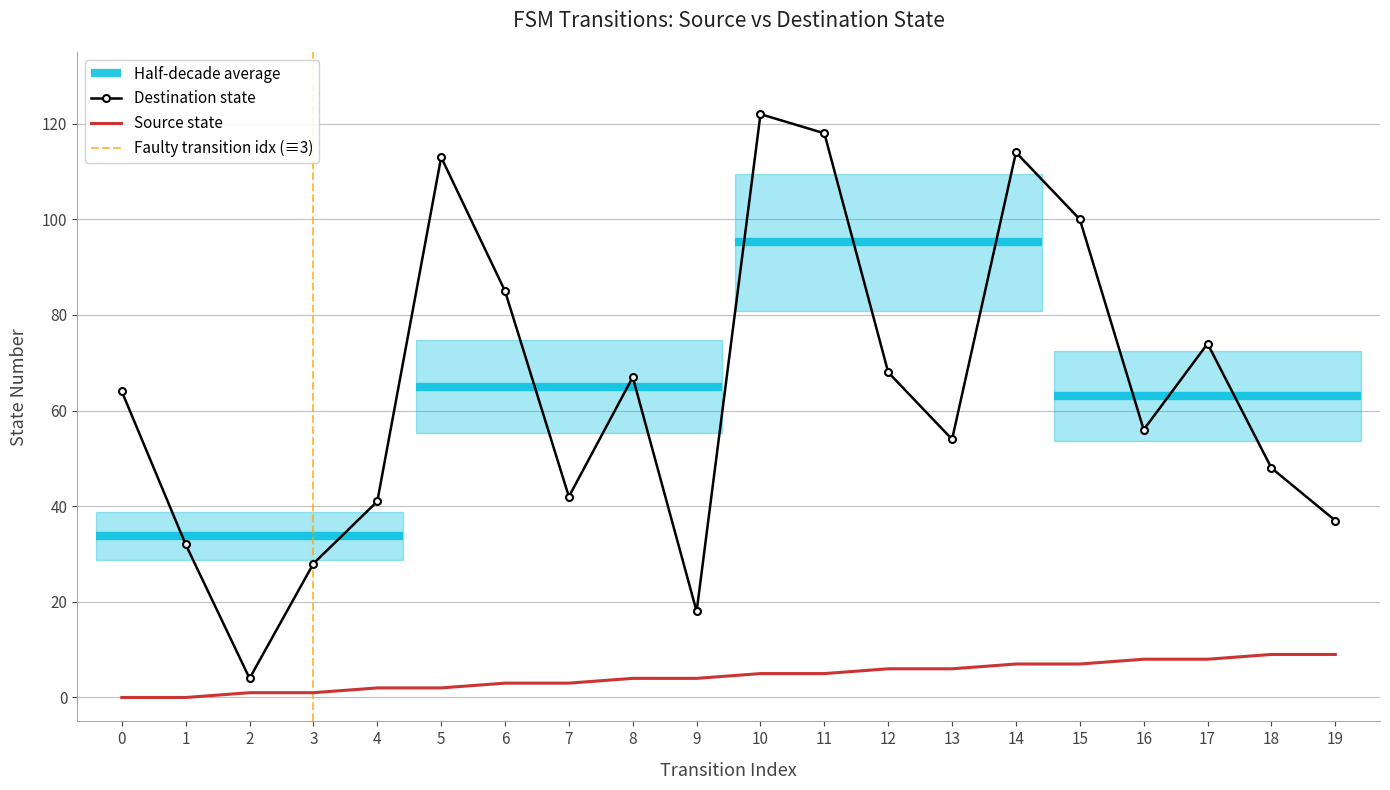

The value of source_state at 6 is 3. True or false?

True